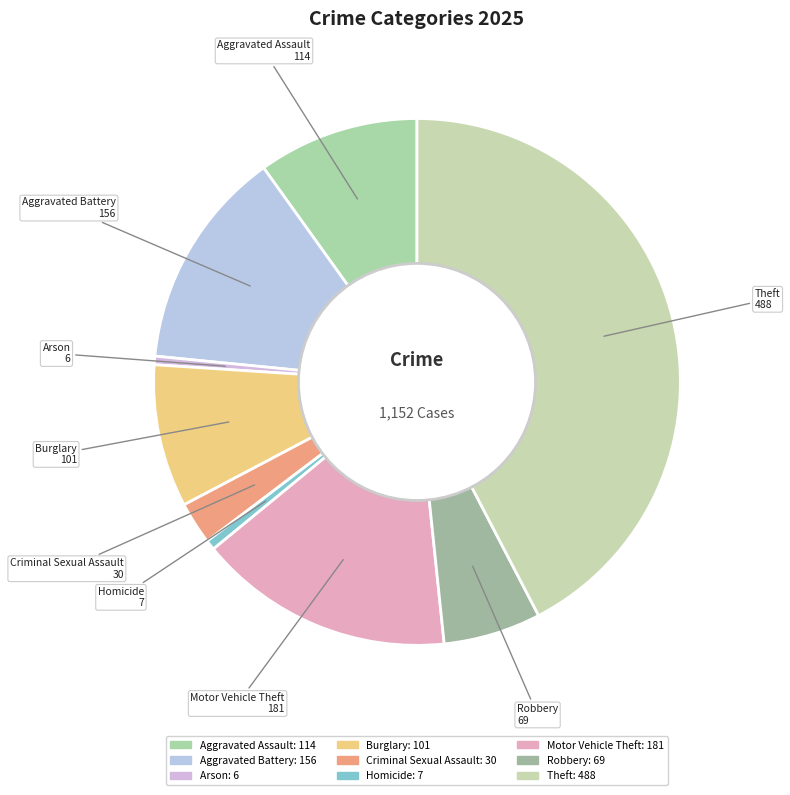

Is the sum of Criminal Sexual Assault and Burglary greater than half?

No